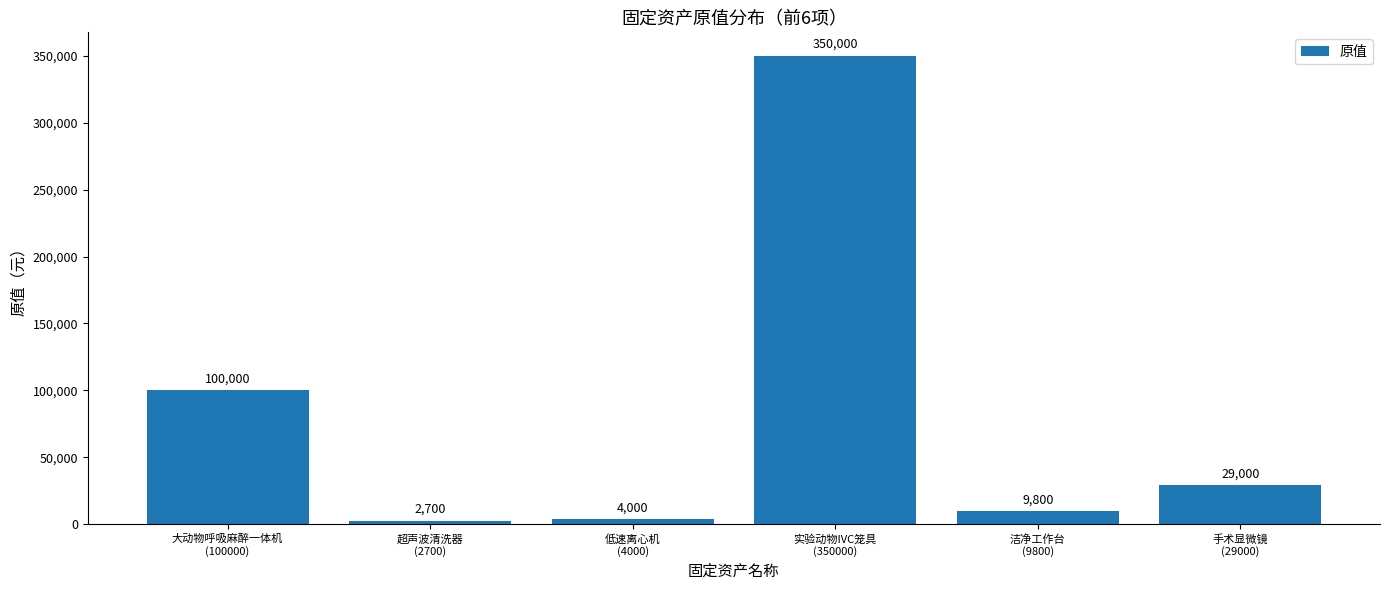

What is the greatest value displayed?

350000